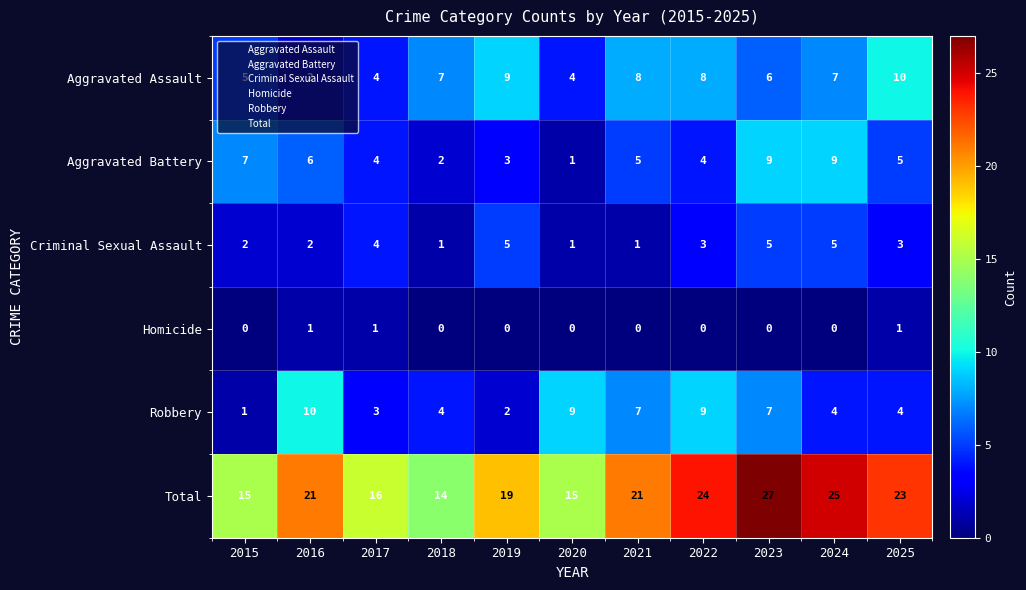

What is the maximum value for Criminal Sexual Assault?

5